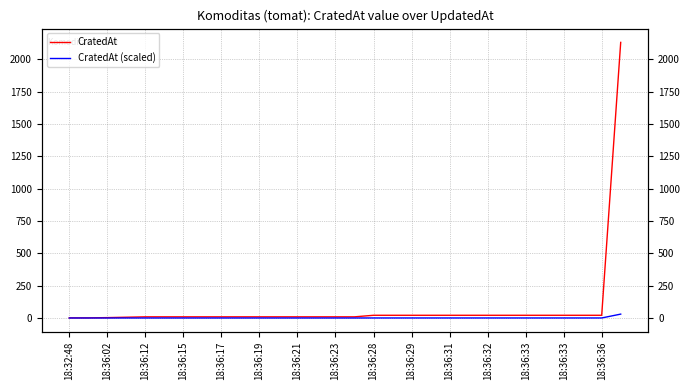

What is the difference between the maximum and minimum values in the CratedAt series?

2130.0